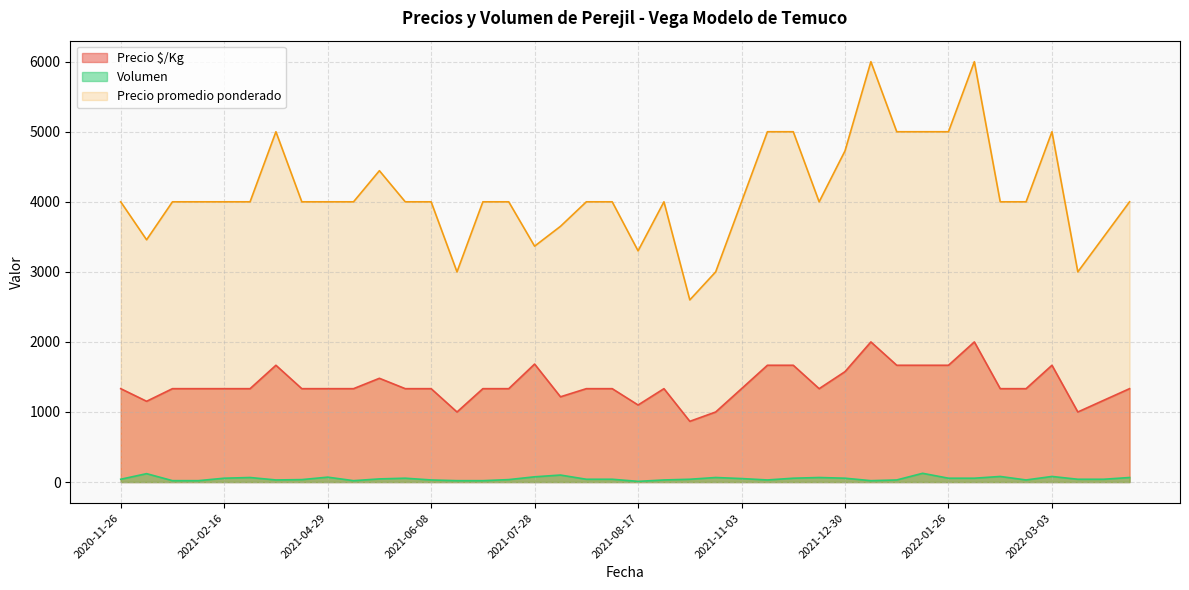

Which category has the highest value across all series?

2022-01-04